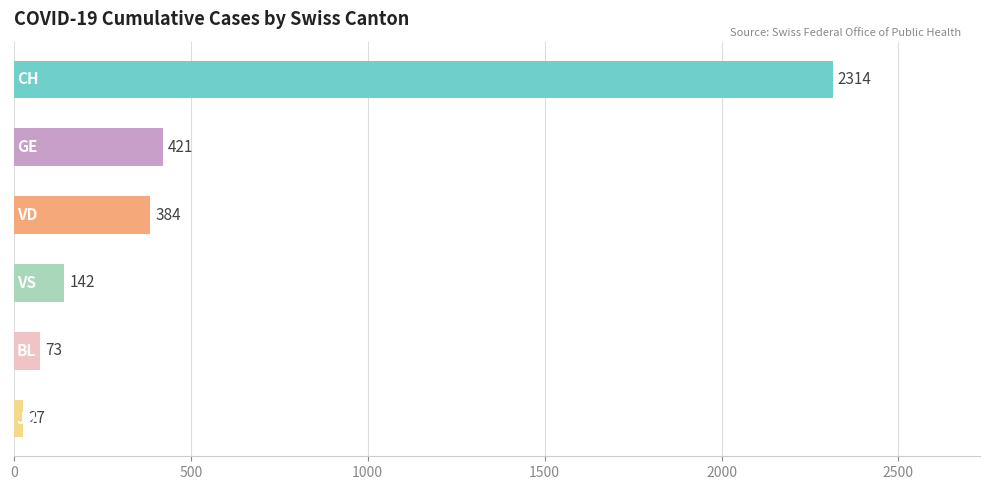

What is the minimum value shown in the chart?

27